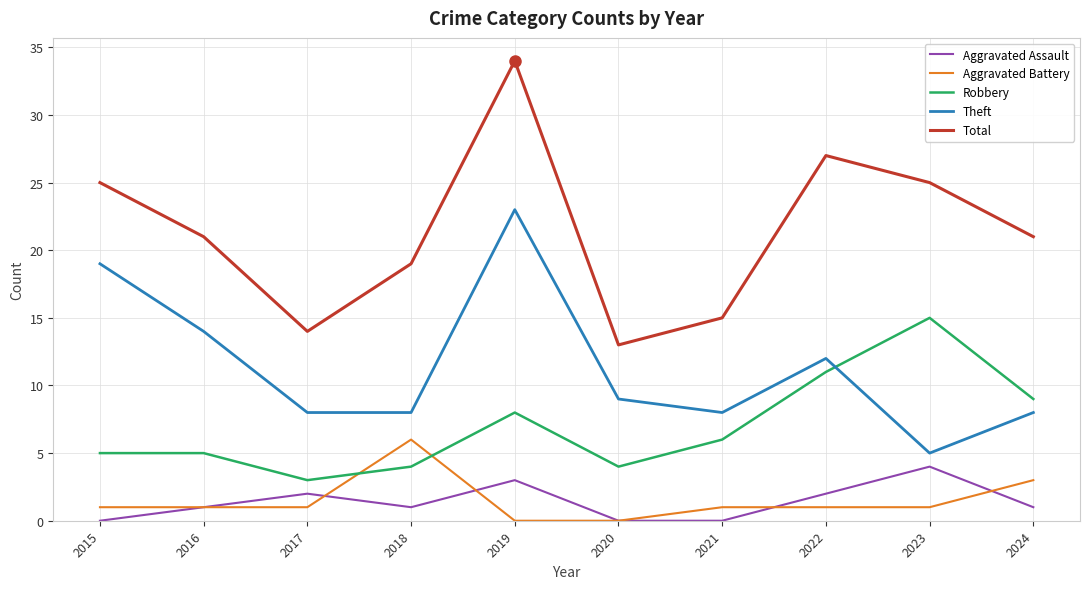

What is the sum of all Theft values?

114